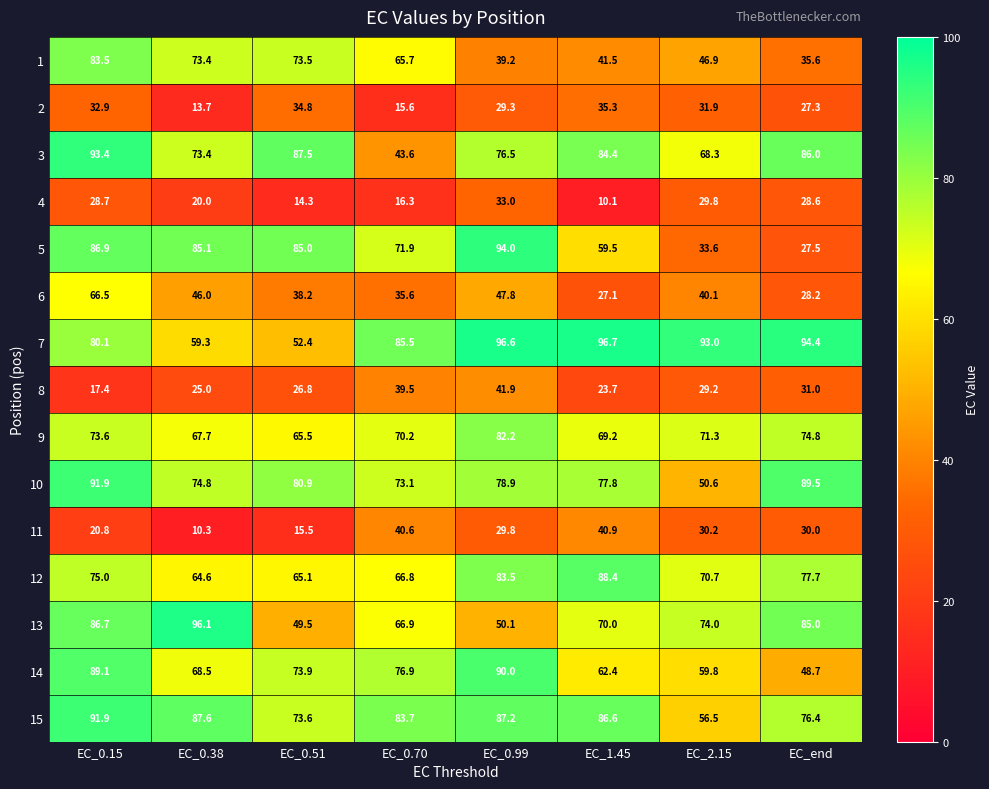

How many series are shown in this chart?

15